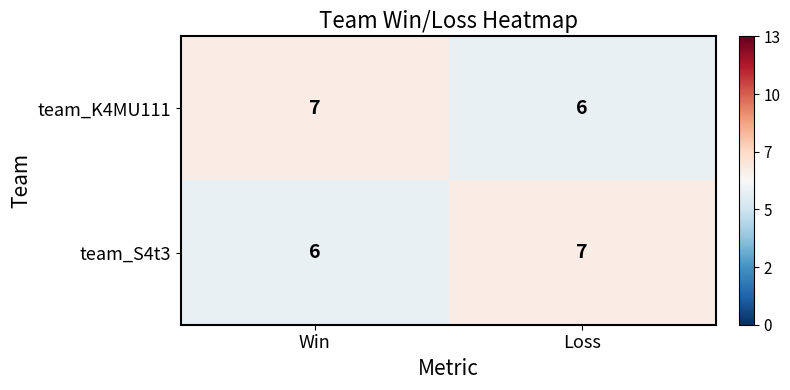

What is the sum of all team_S4t3 values?

13